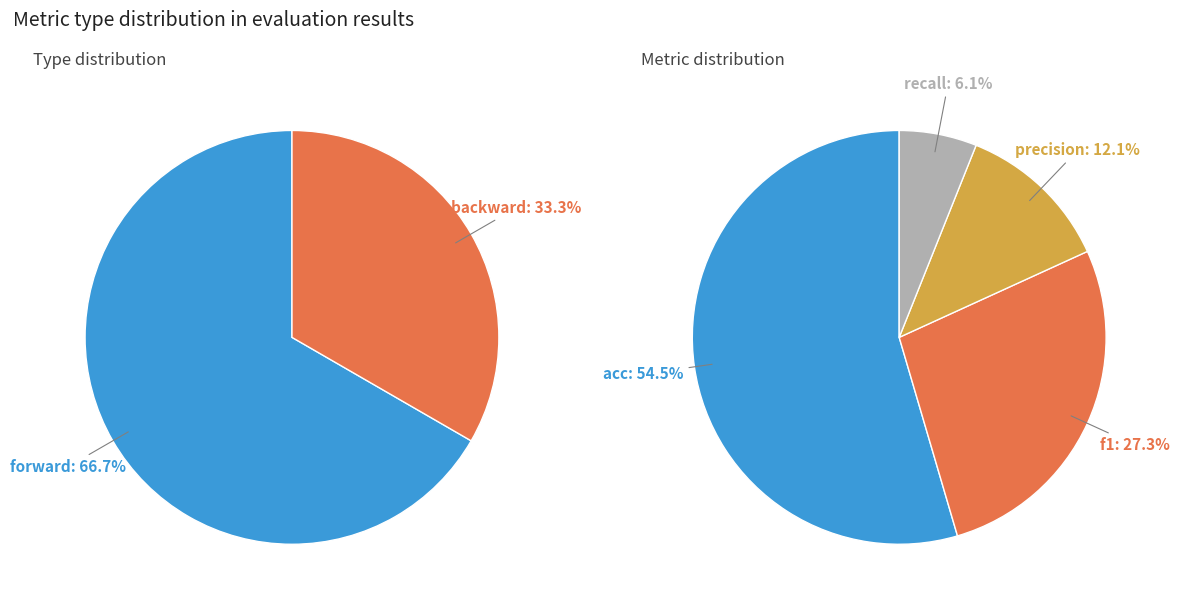

Is 4 the majority of the pie?

No